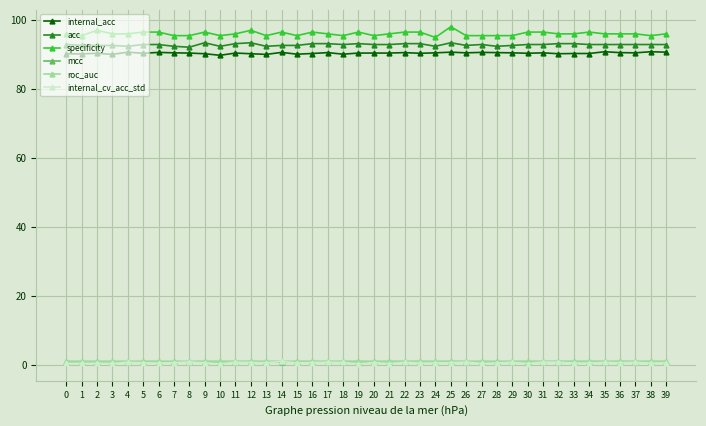

What is the smallest value displayed?

0.2